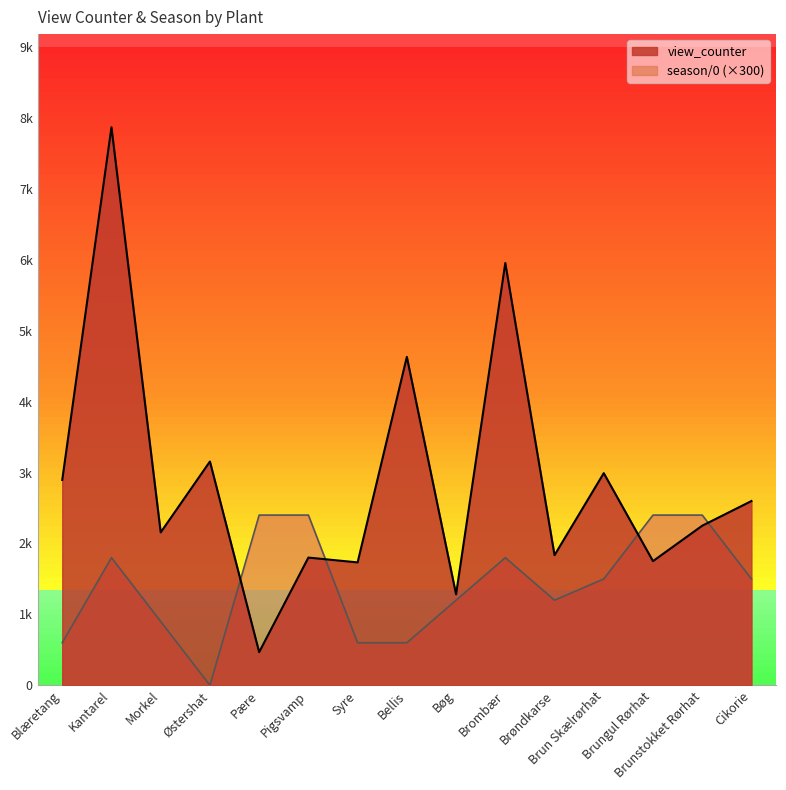

Rank the categories by season/0 value from highest to lowest.

Pære, Pigsvamp, Brungul Rørhat, Brunstokket Rørhat, Kantarel, Brombær, Brun Skælrørhat, Cikorie, Bøg, Brøndkarse, Morkel, Blæretang, Syre, Bellis, Østershat